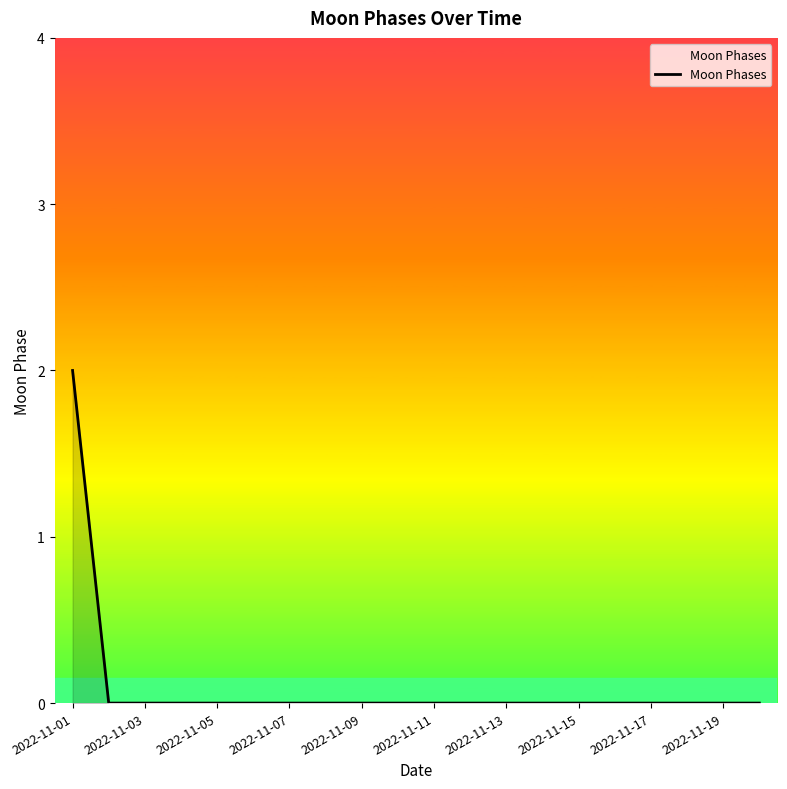

Reading left to right, what are all the values shown in this chart?

2	0	0	0	0	0	0	0	0	0	0	0	0	0	0	0	0	0	0	0